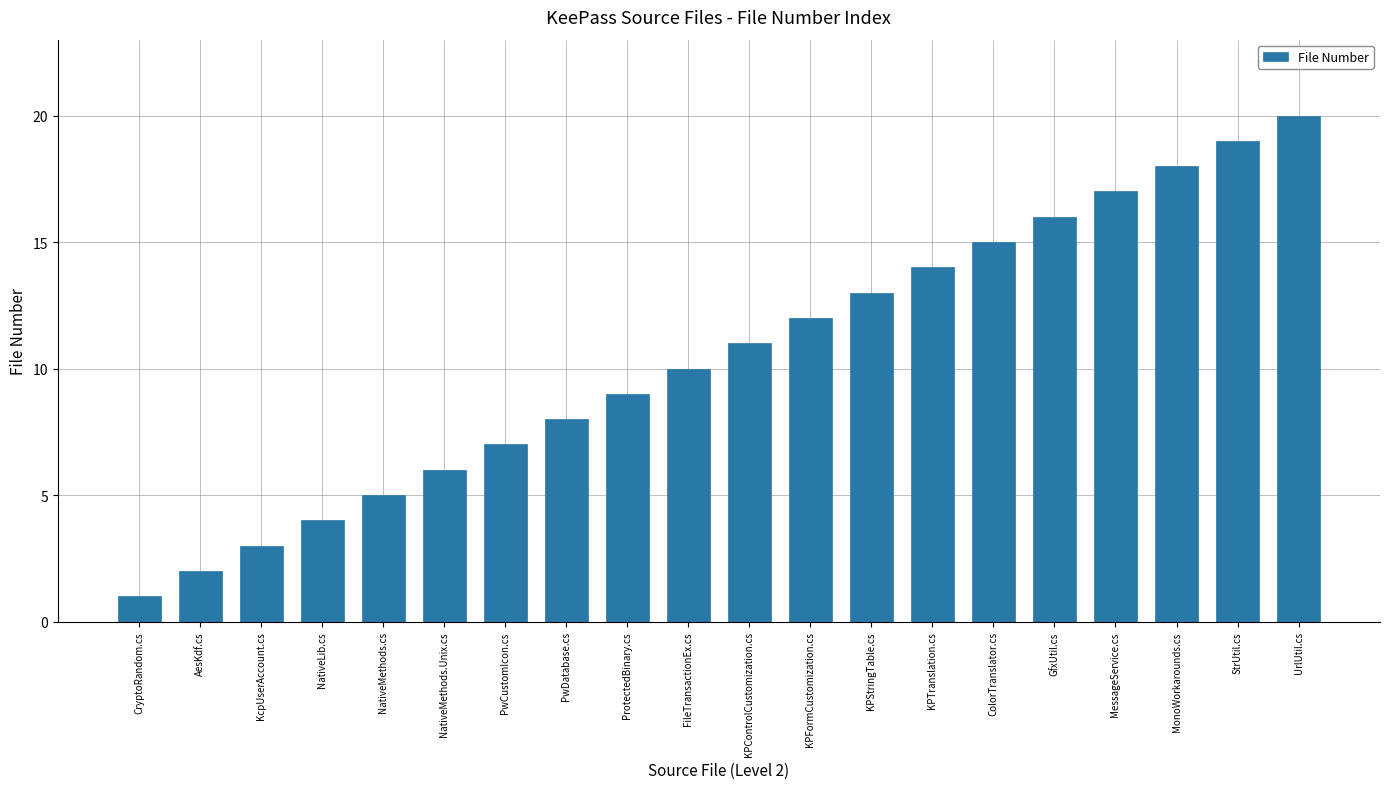

Are the bars horizontal?

No